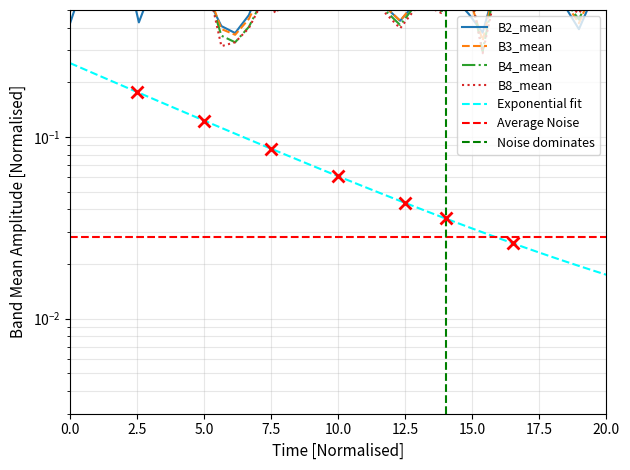

Which series ends up on top after the final intersection of B3_mean and B2_mean?

B3_mean